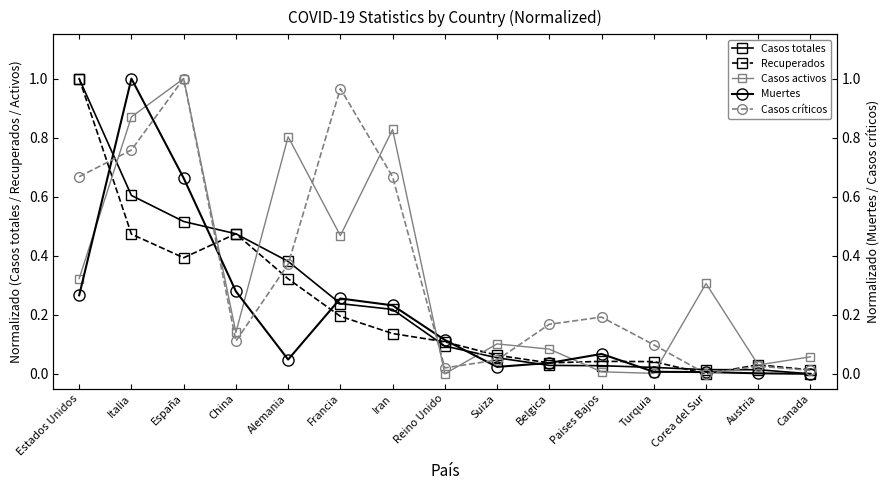

The Casos críticos series shows 0.8 at Italia. True or false?

True